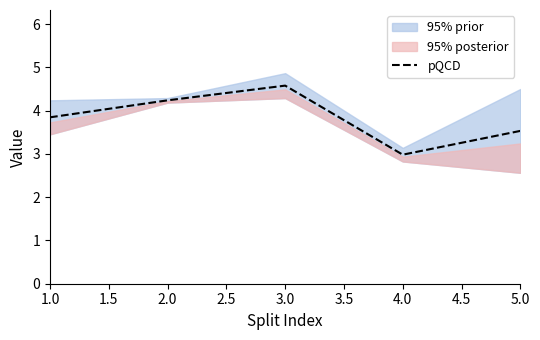

Is it true that pQCD equals 2.7 at 3.0?

False